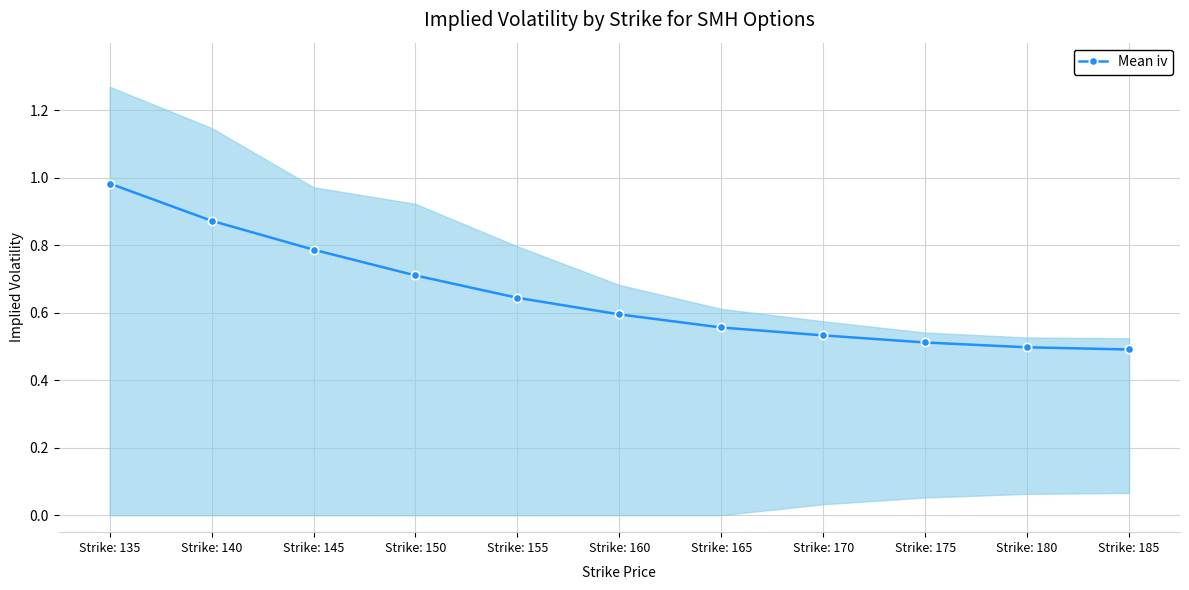

What is the sum of all values?

7.2